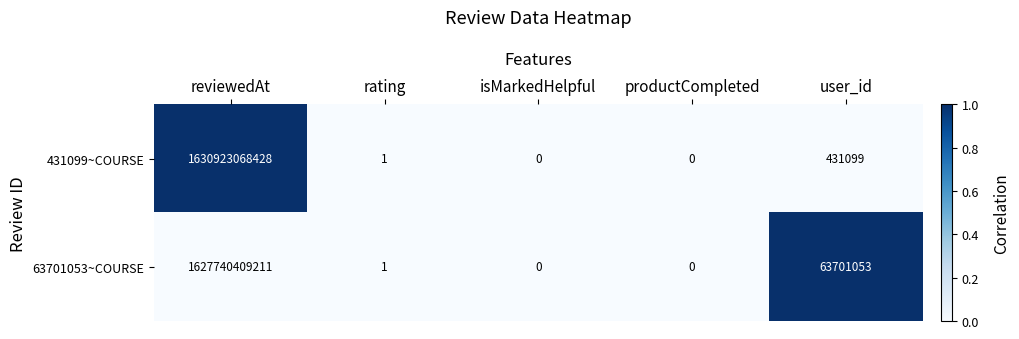

Which series has the largest range (max minus min)?

431099~COURSE